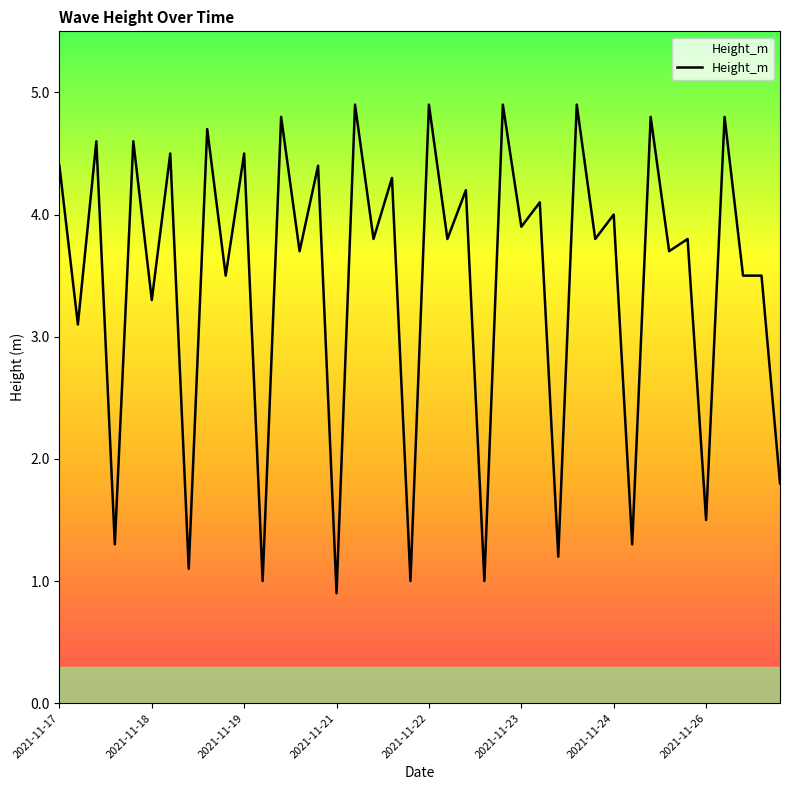

How many distinct data groups are displayed?

1